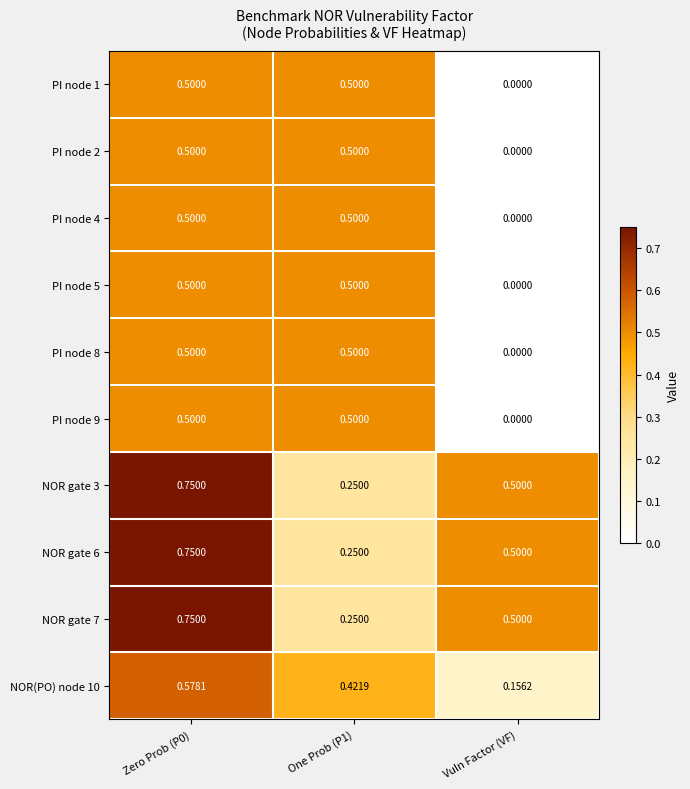

Which label corresponds to the smallest value in the chart?

Vuln Factor (VF)